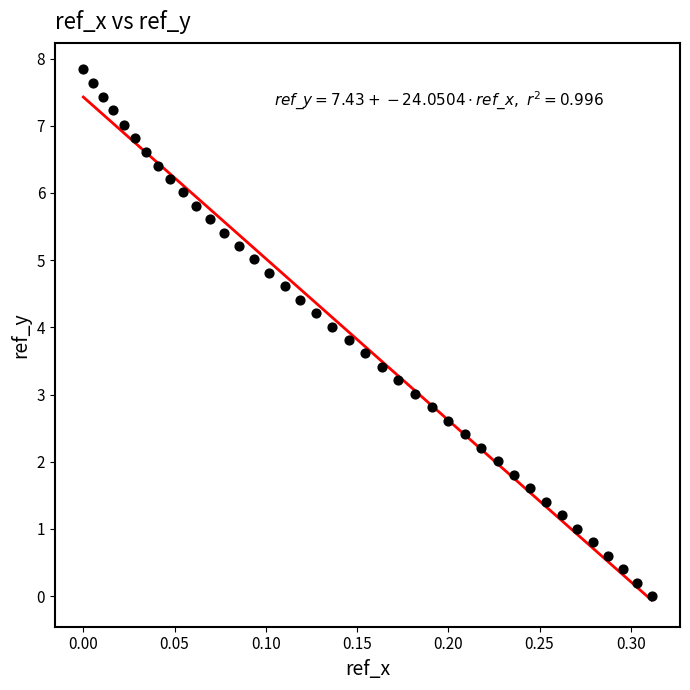

What is the range of Y values (max minus min)?

7.8